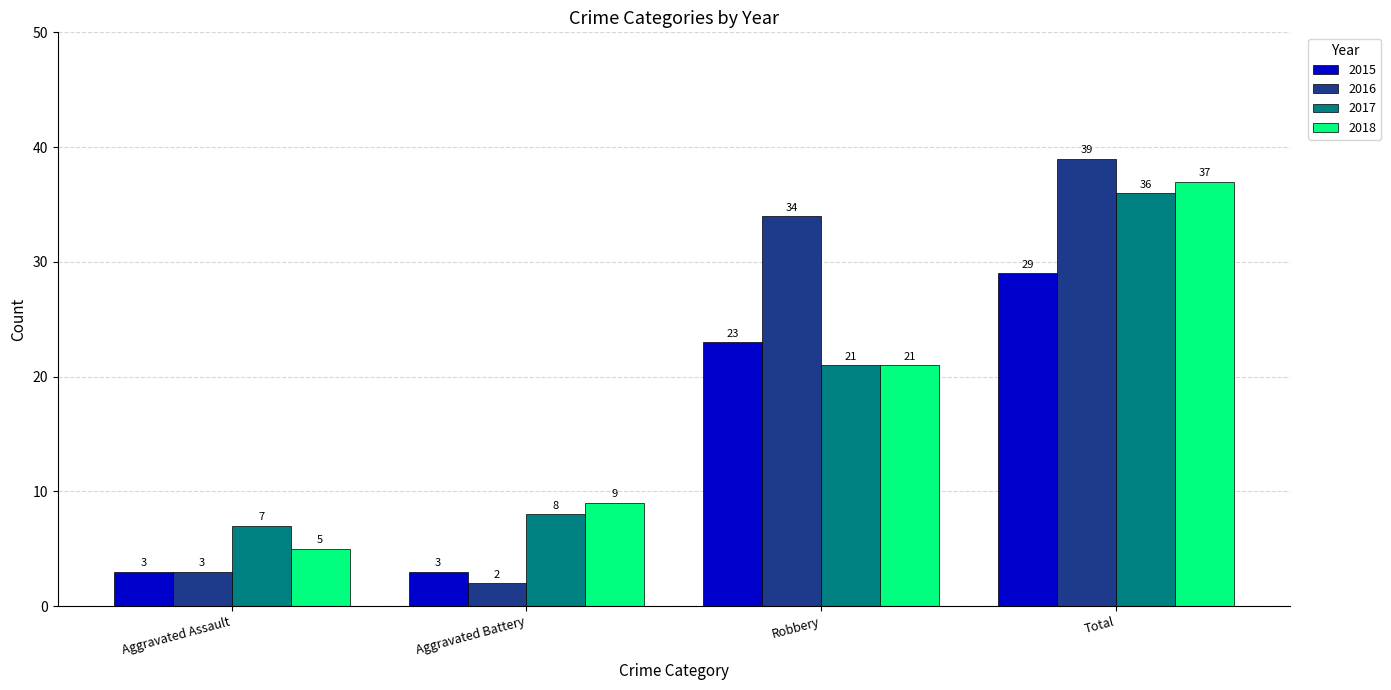

What is the lowest value of the 2017 series?

7